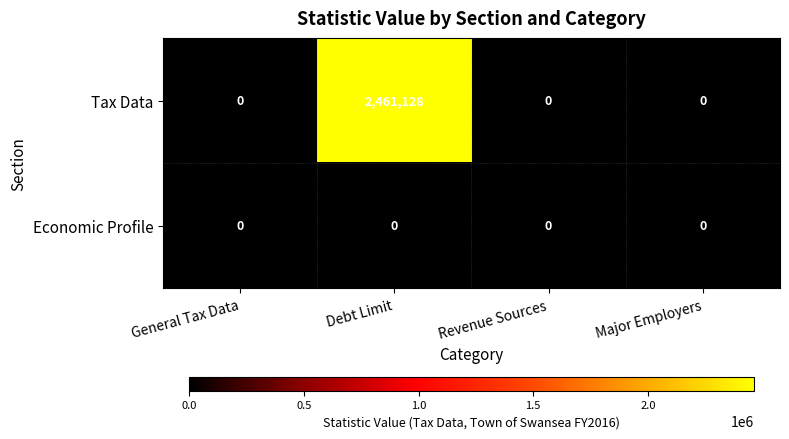

At how many categories does at least one series exceed 1240461?

1